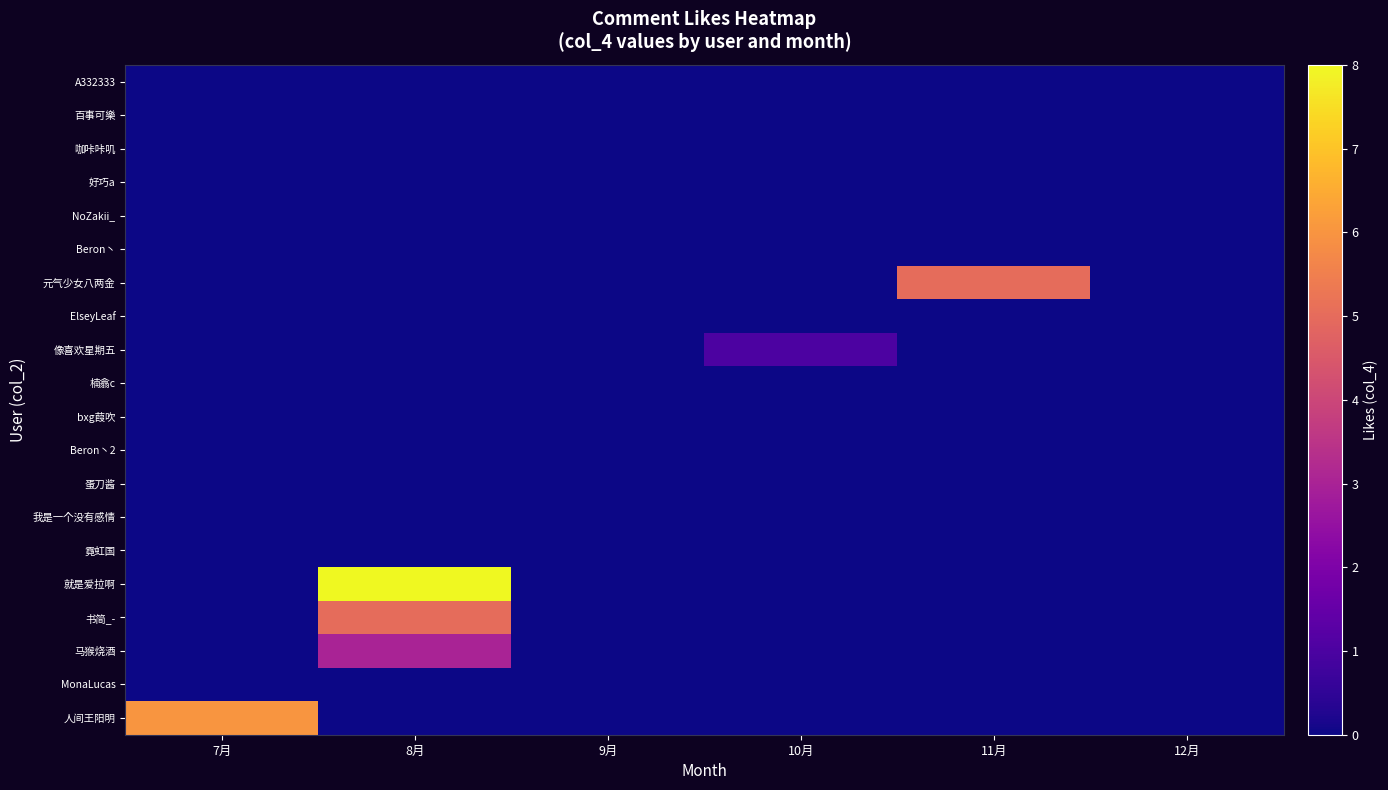

At which category does the chart reach its minimum across all series?

7月